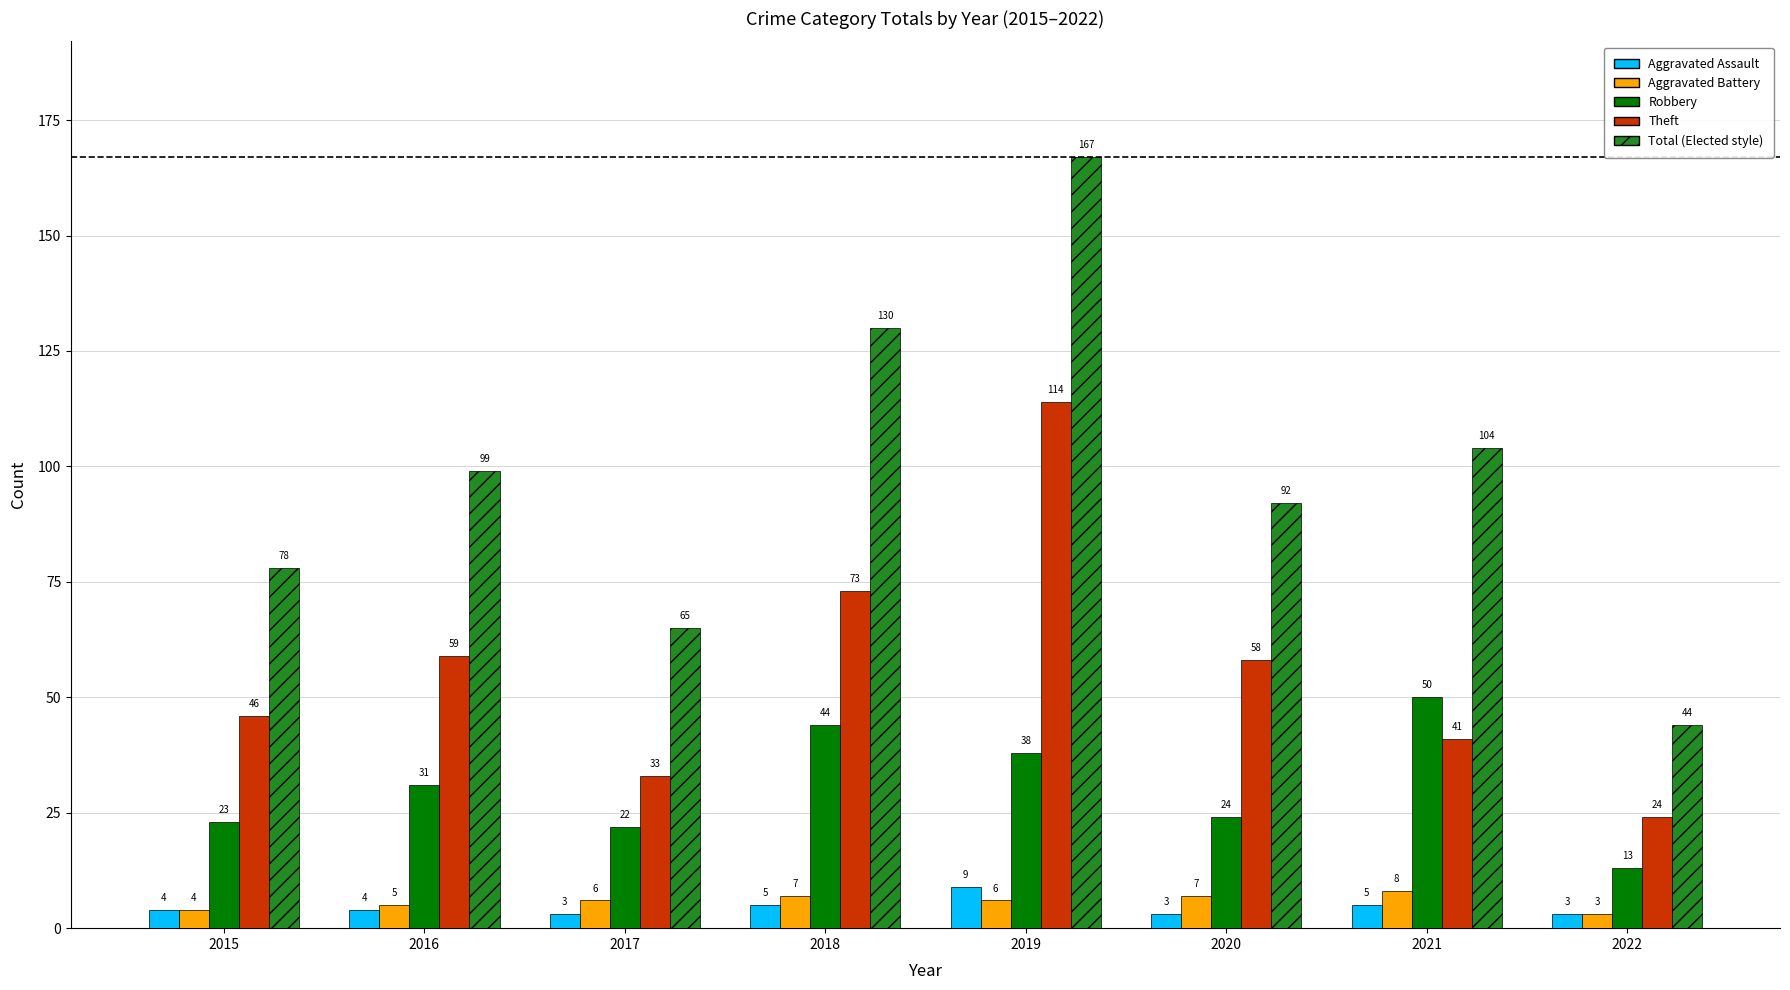

What is the difference between the highest and lowest values at 2021?

99